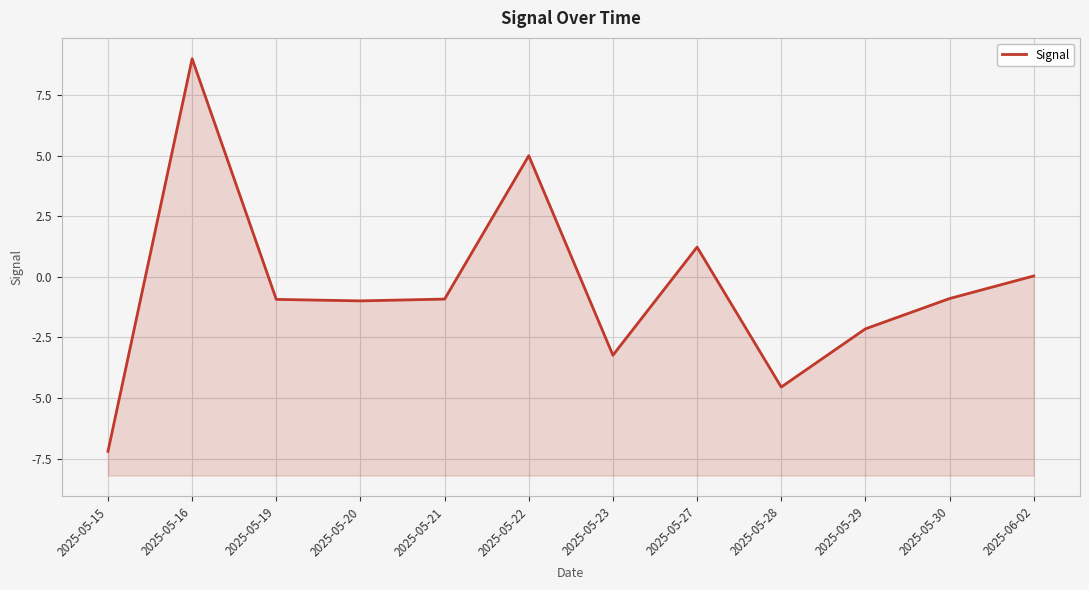

List the labels in order of value, largest first.

2025-05-16, 2025-05-22, 2025-05-27, 2025-06-02, 2025-05-30, 2025-05-21, 2025-05-19, 2025-05-20, 2025-05-29, 2025-05-23, 2025-05-28, 2025-05-15